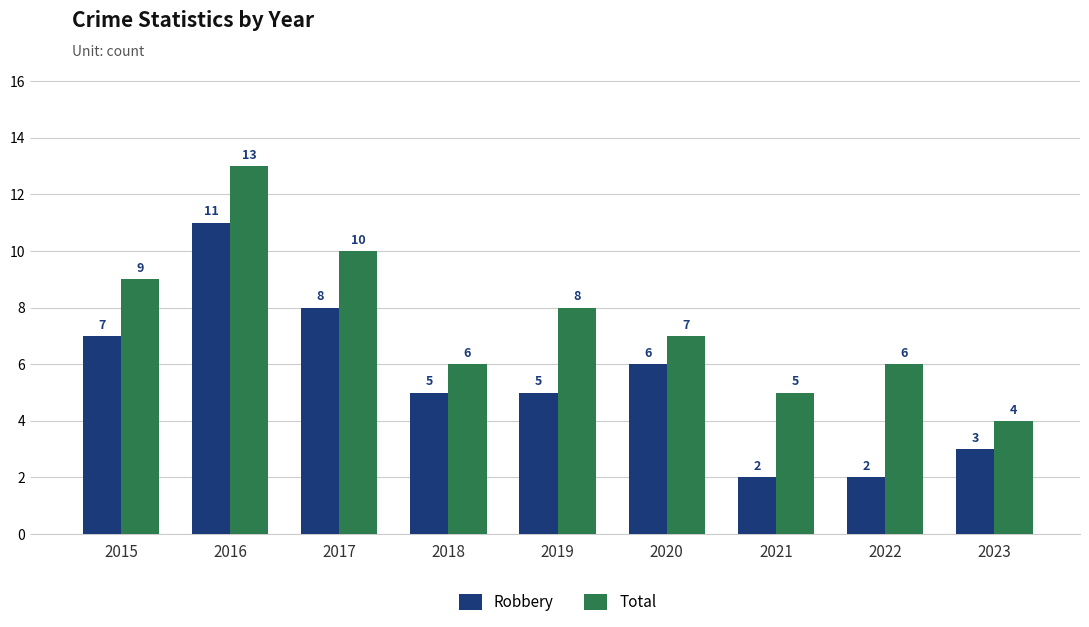

What is the difference between the Robbery values at 2016 and 2019?

6